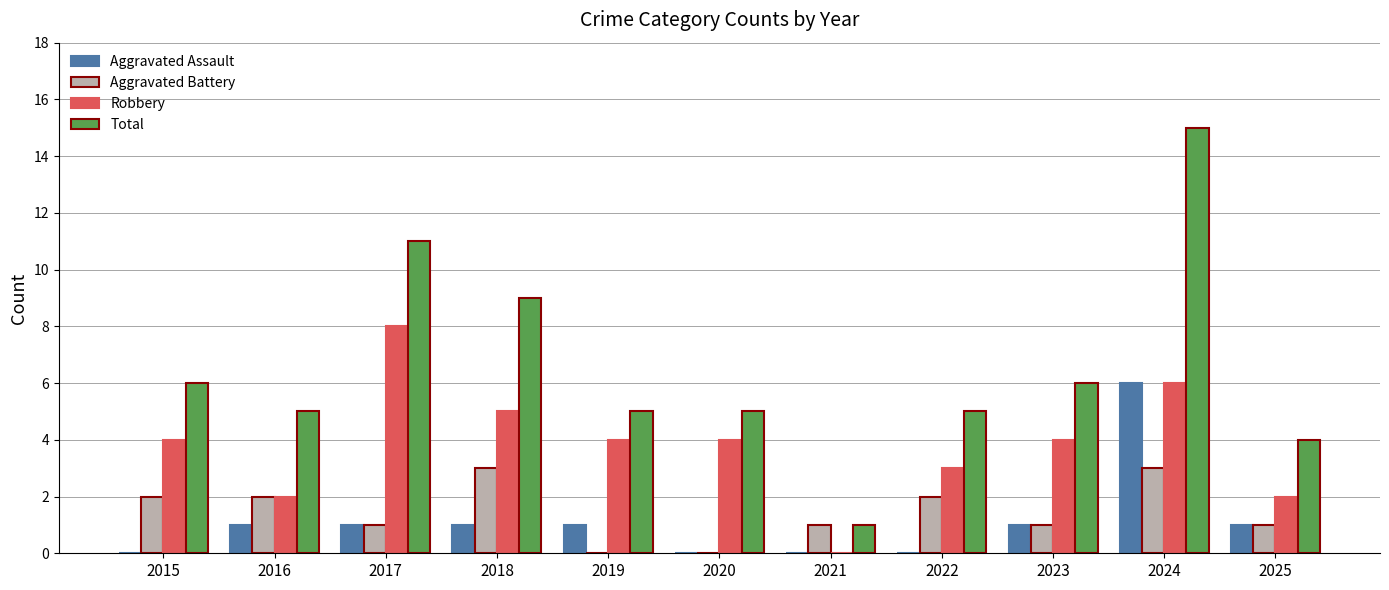

Reading left to right, list all the values displayed in this chart.

Aggravated Assault: 0	1	1	1	1	0	0	0	1	6	1
Aggravated Battery: 2	2	1	3	0	0	1	2	1	3	1
Robbery: 4	2	8	5	4	4	0	3	4	6	2
Total: 6	5	11	9	5	5	1	5	6	15	4